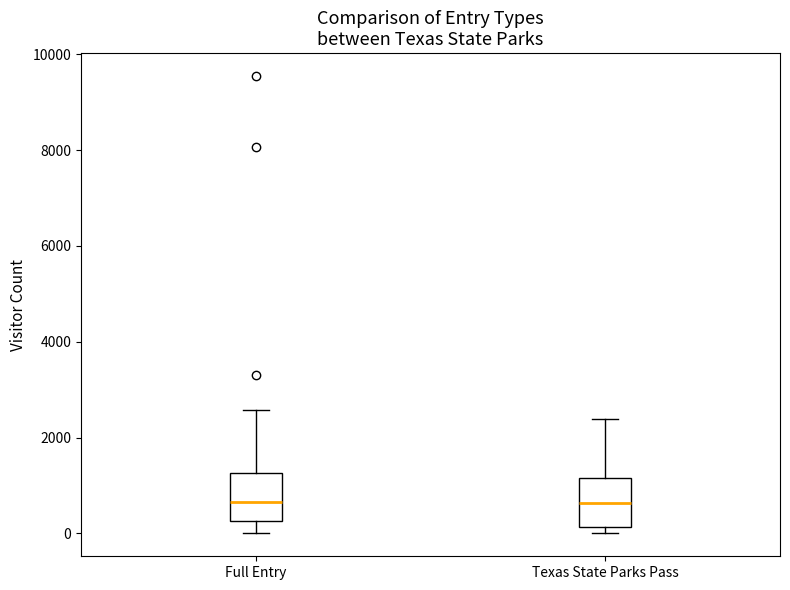

Where does the median line of the box for Full Entry sit on the y-axis? The values are not printed on the chart, so give them approximately, as read against the axis.

600